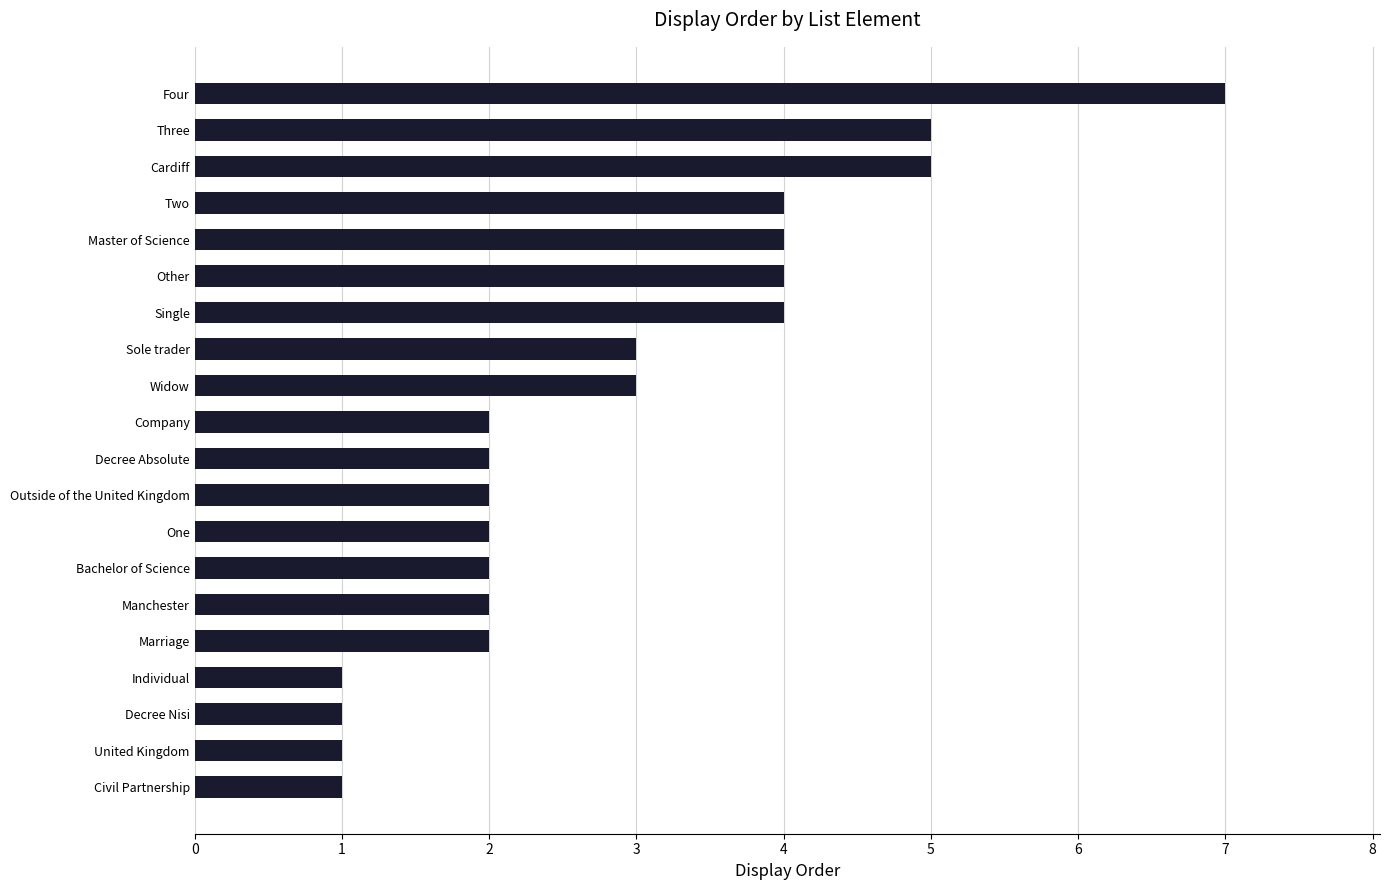

The chart shows a value of 3 at Widow. True or false?

True